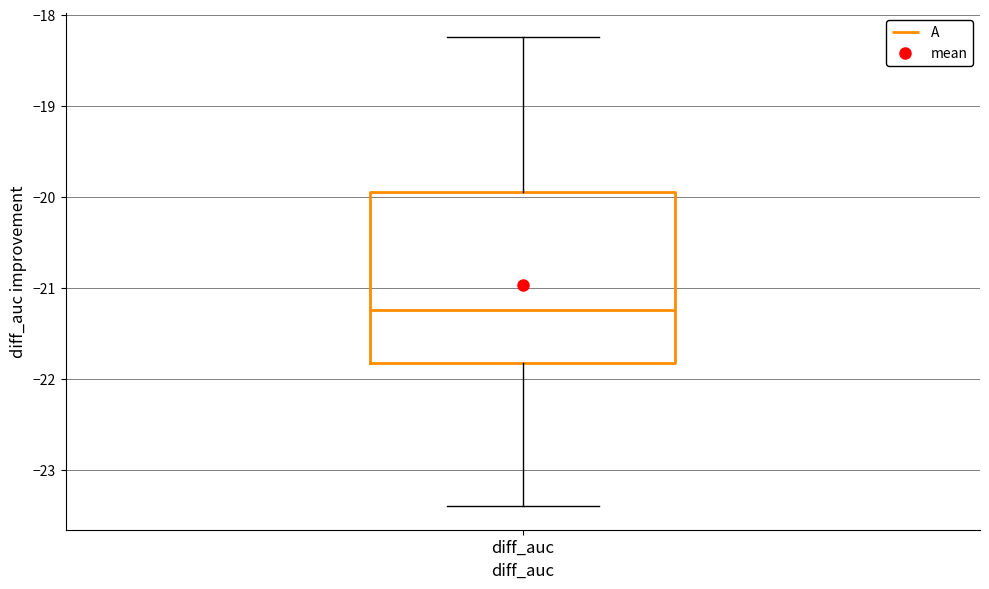

Transcribe this box plot: give where the median line is, the range the box spans, and where the two whiskers end, as read against the y-axis. The values are not printed on the chart, so give them approximately, as read against the axis.

median -21.2, box -21.8 to -20.0, whiskers -23.4 to -18.2